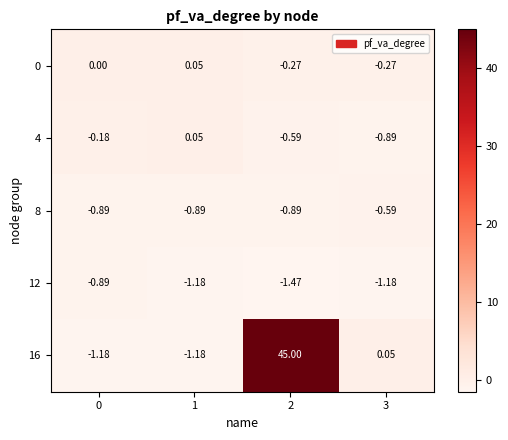

How many data points in 4 are less than 0?

3